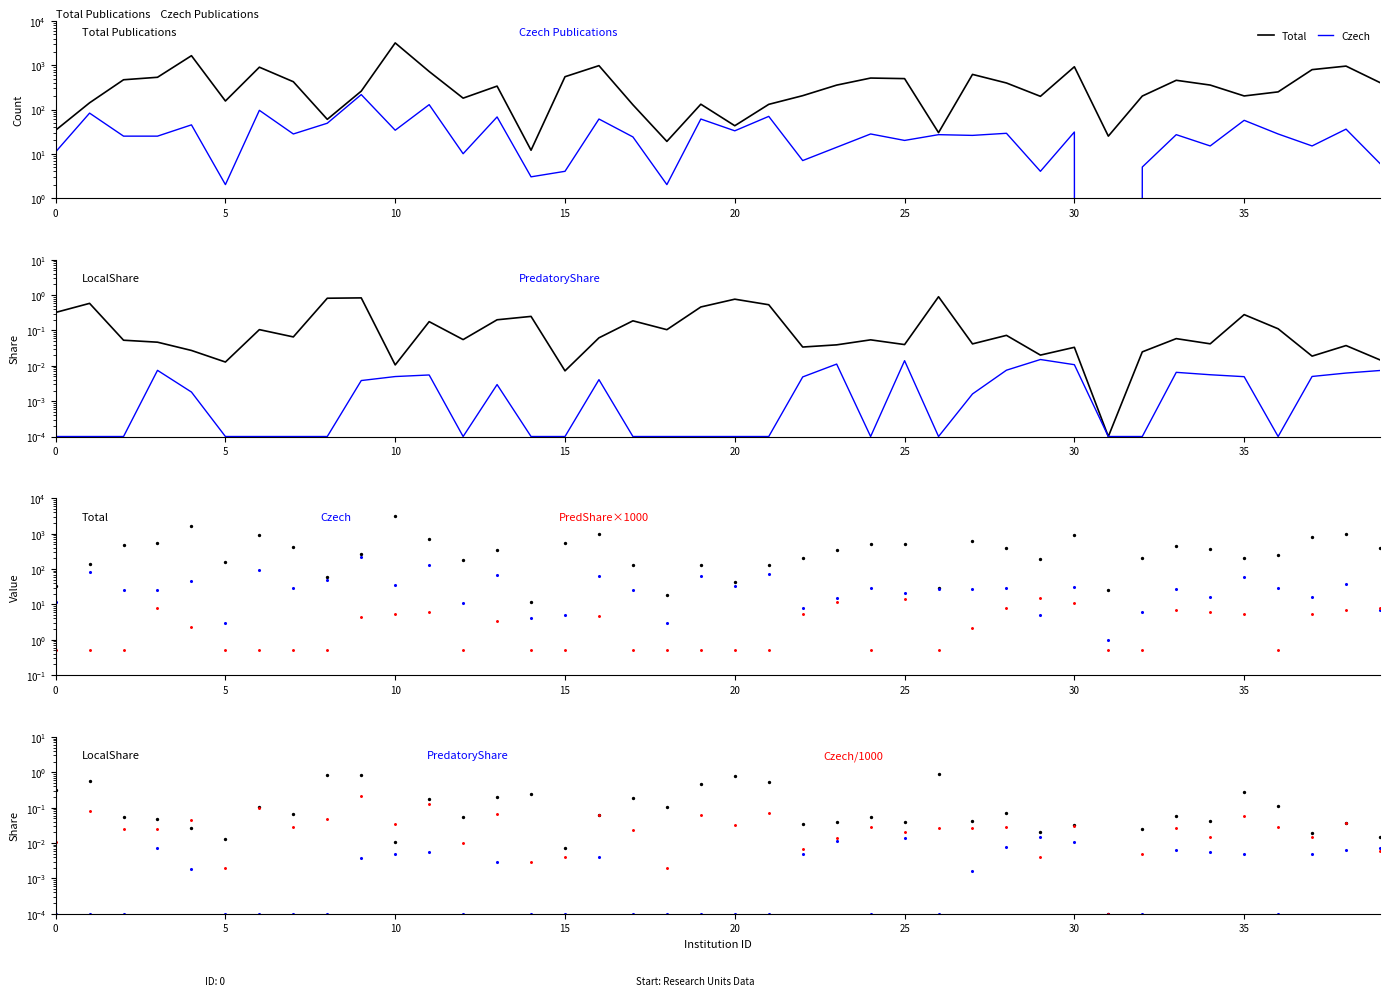

Which series reaches the maximum Y coordinate?

Total